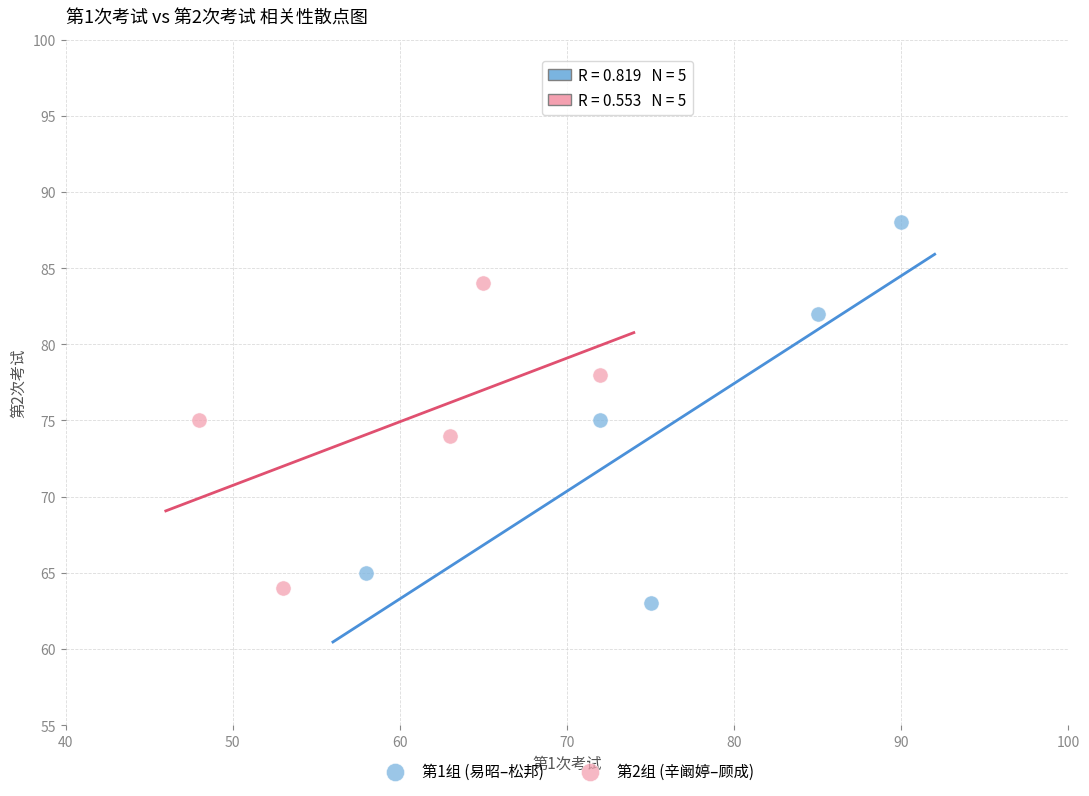

Which series has the largest Y range (max minus min)?

第1组 (易昭–松邦)